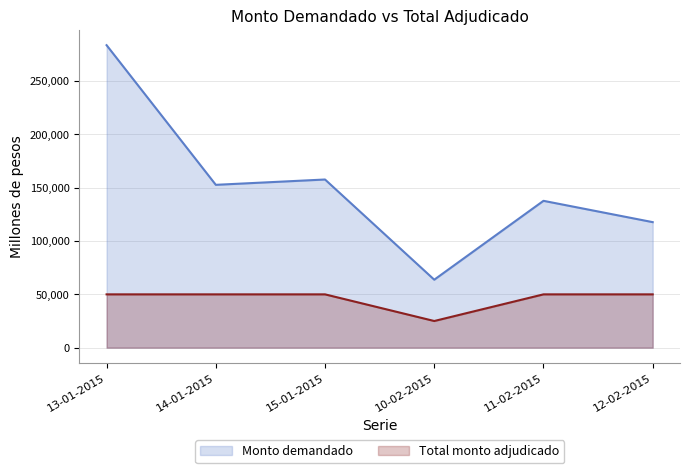

Reading left to right, what are all the values shown in this chart?

Monto demandado: 283750	152750	157750	63750	137750	117750
Total monto adjudicado: 50000	50000	50000	25000	50000	50000